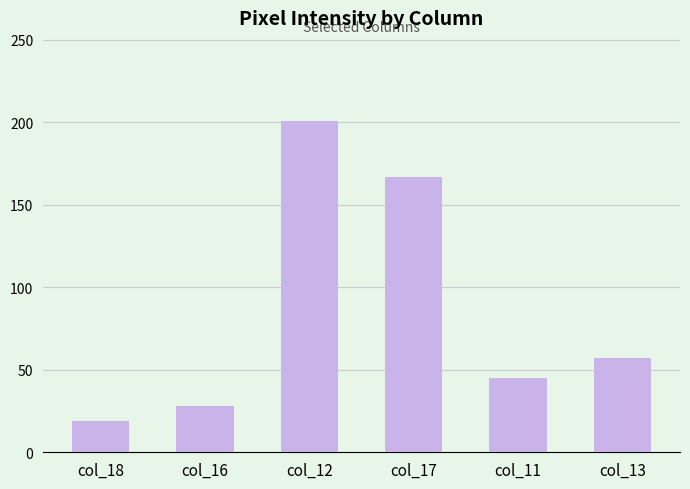

What is the difference between the maximum and minimum values?

182